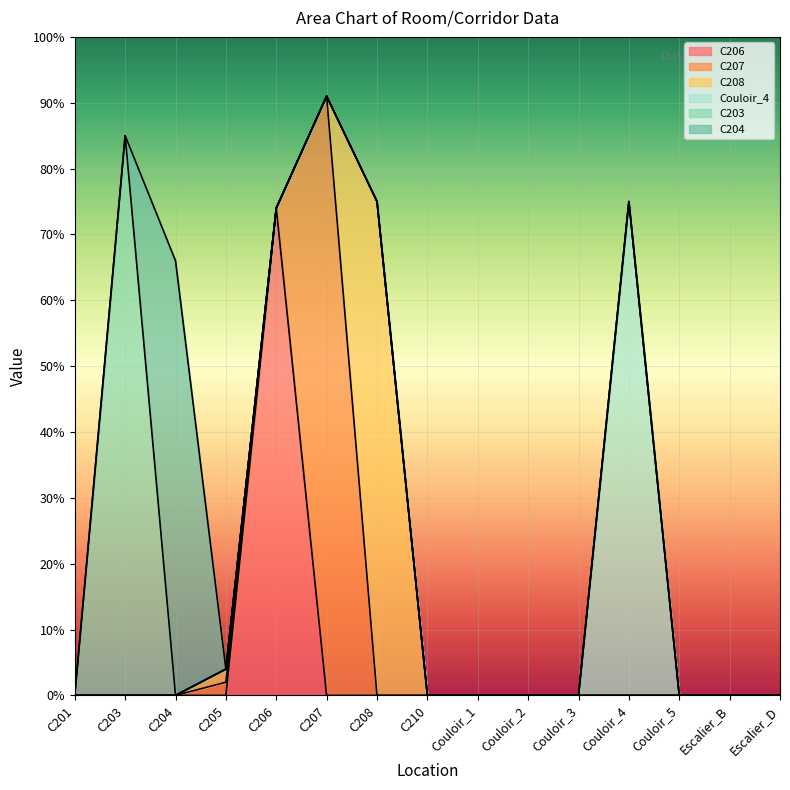

What is the label of the 2nd point from the left?

C203